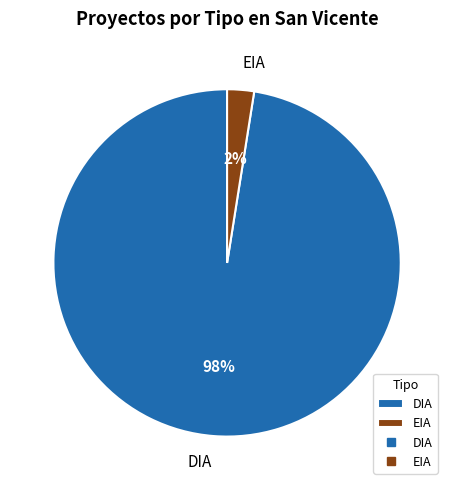

Rank the categories by value from highest to lowest.

DIA, EIA